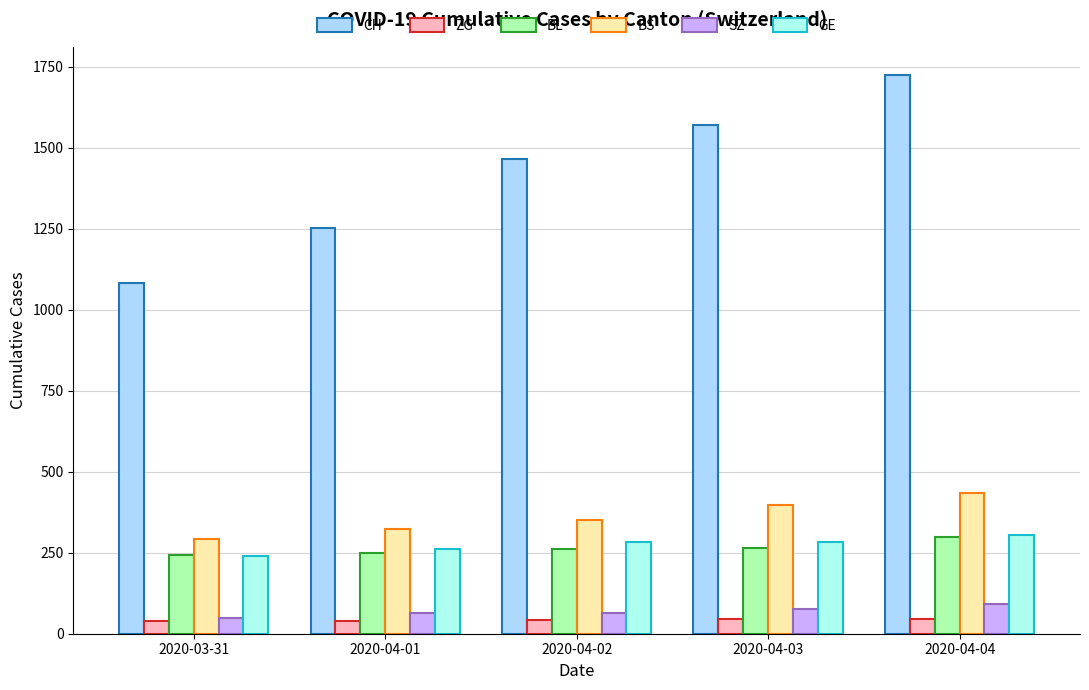

Does the chart contain stacked bars?

No